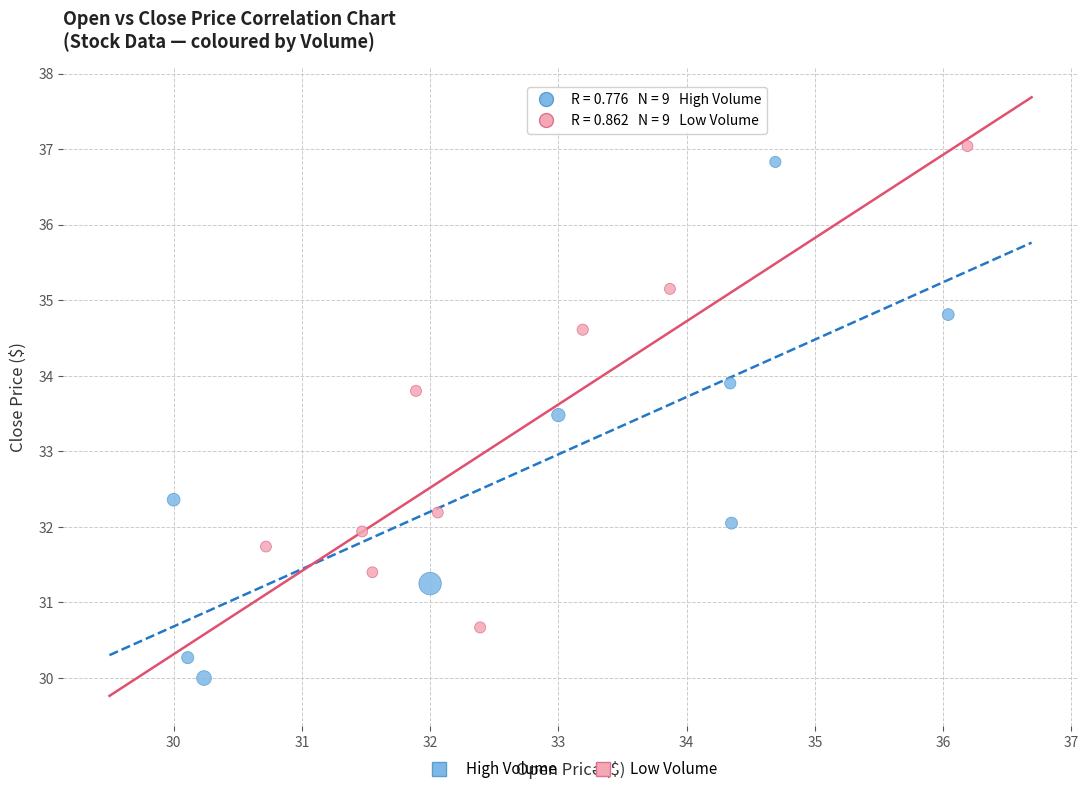

Which series has the widest spread of Y values?

High Volume